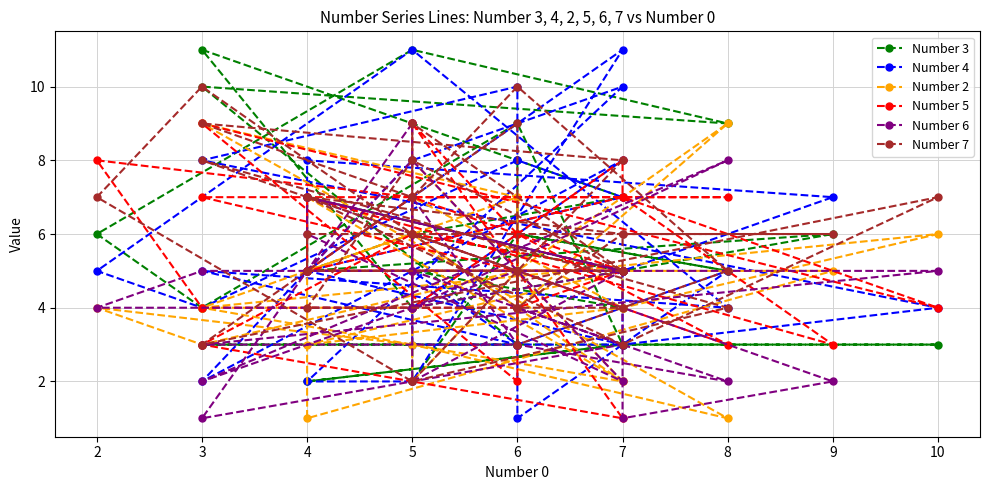

True or false: Number 2 has more than 2 points higher than both neighbors.

True